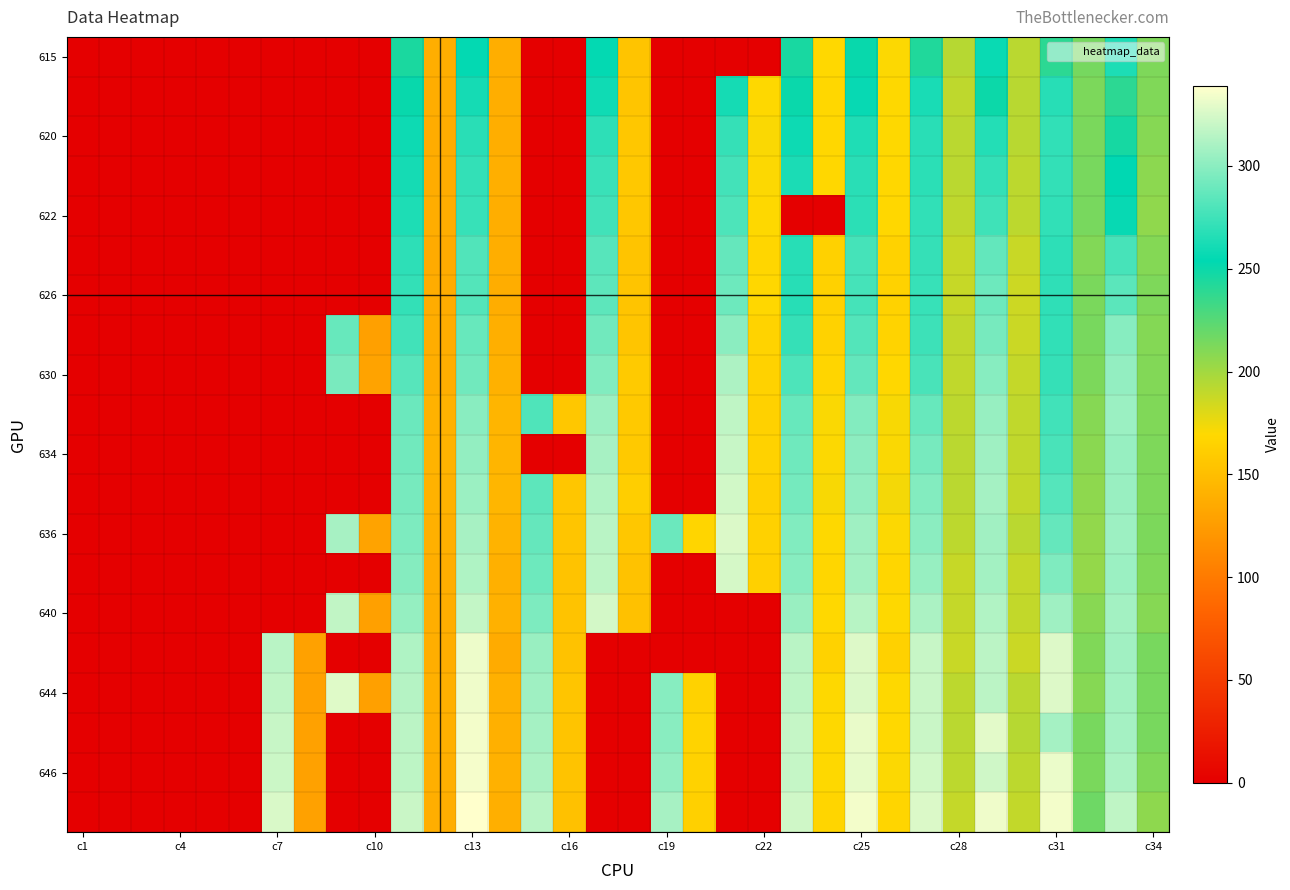

At which category is the sum across all series the highest?

c13